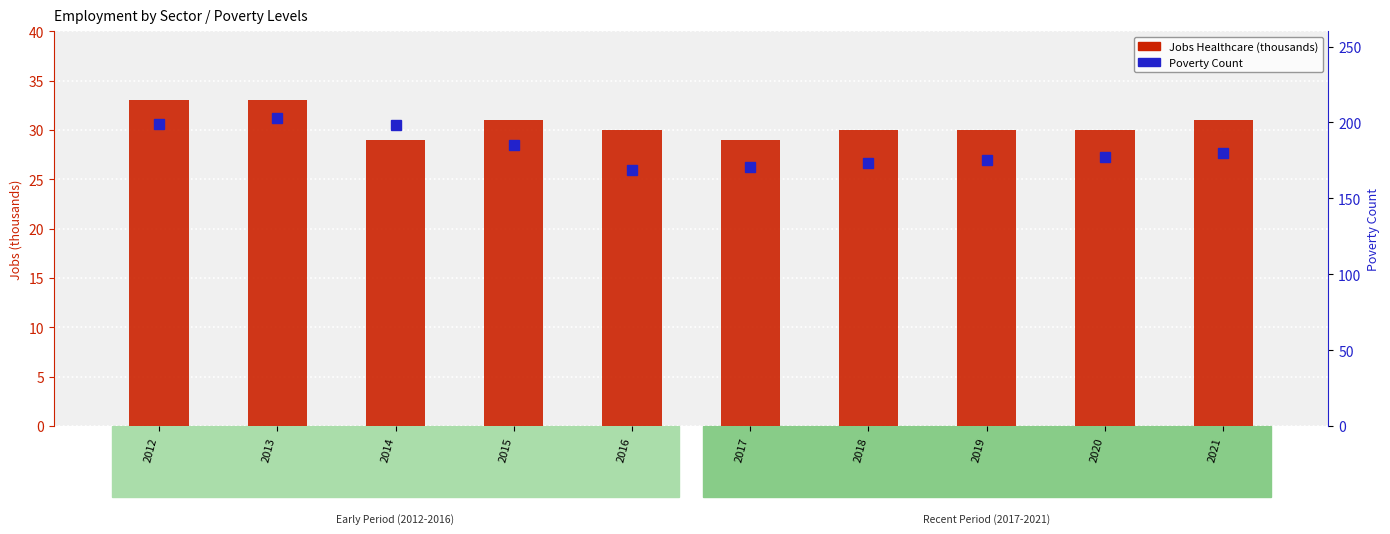

Does the chart contain stacked bars?

No